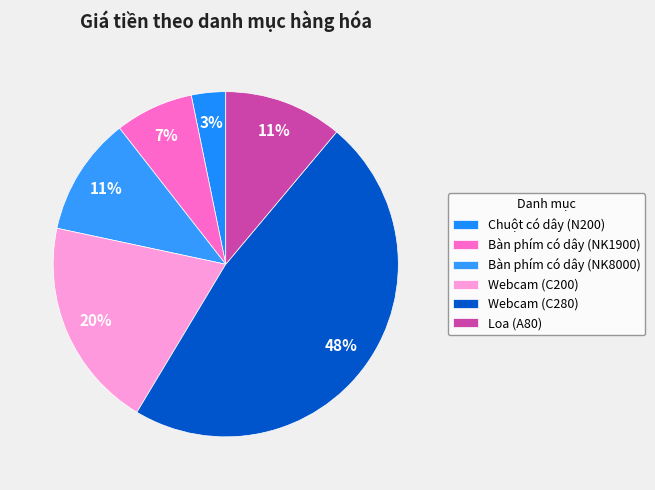

Count the number of slices in the pie.

6